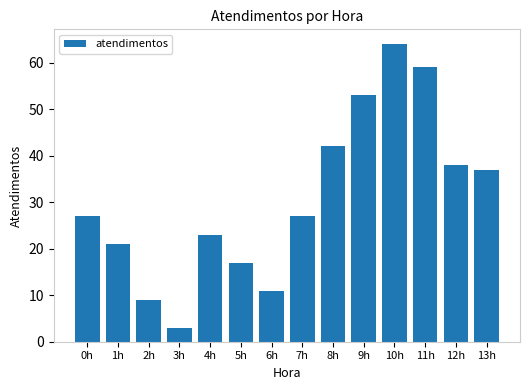

What is the average value?

31